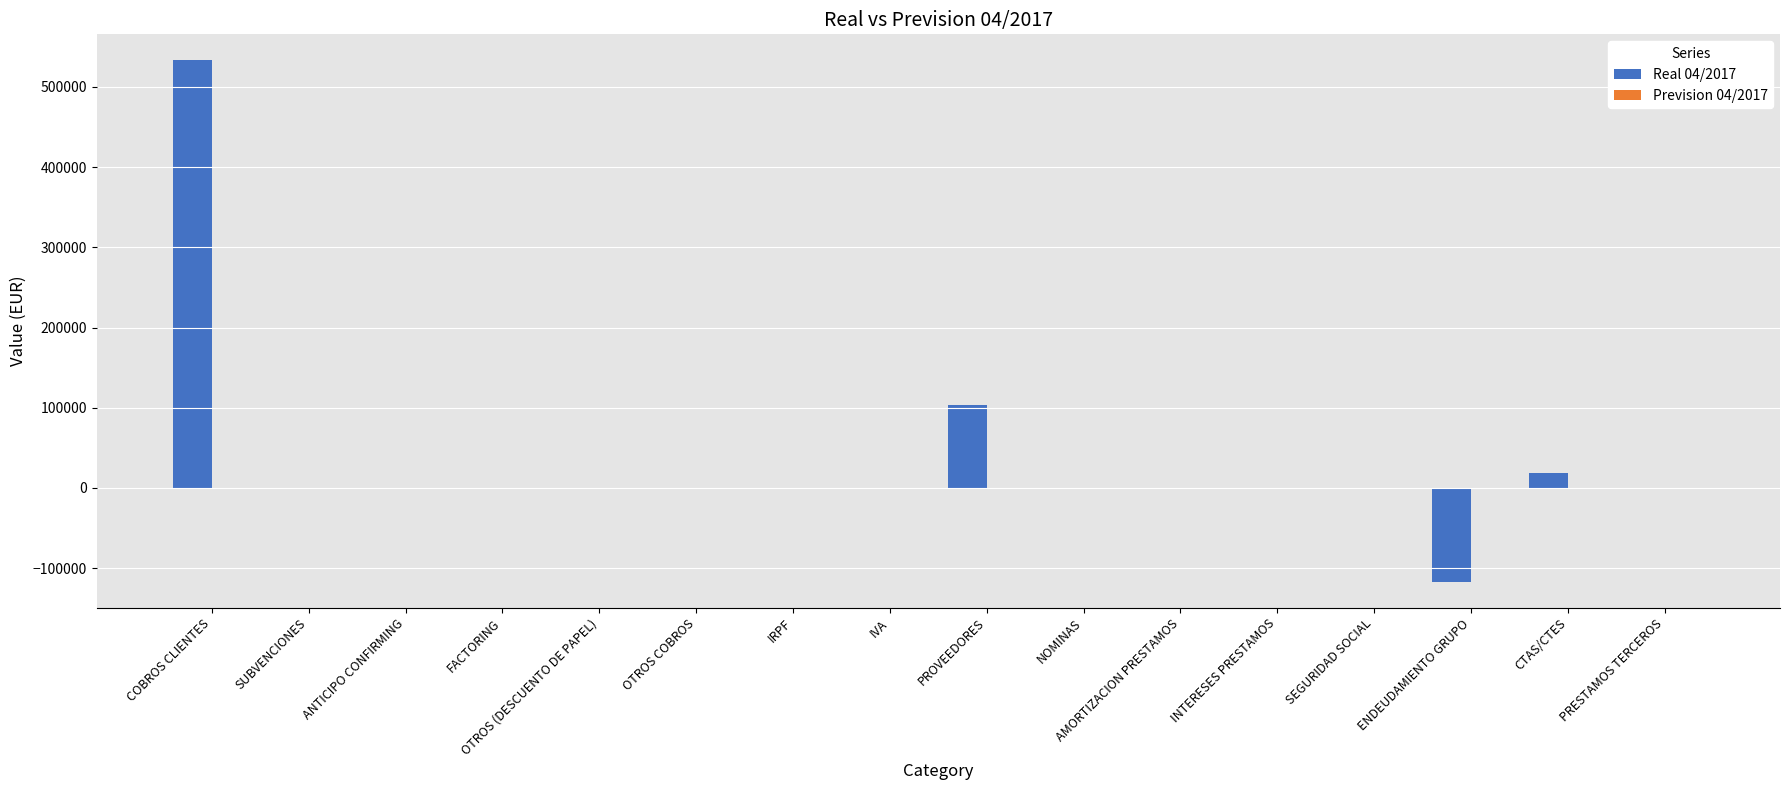

Which series has the largest total across all categories?

Real 04/2017